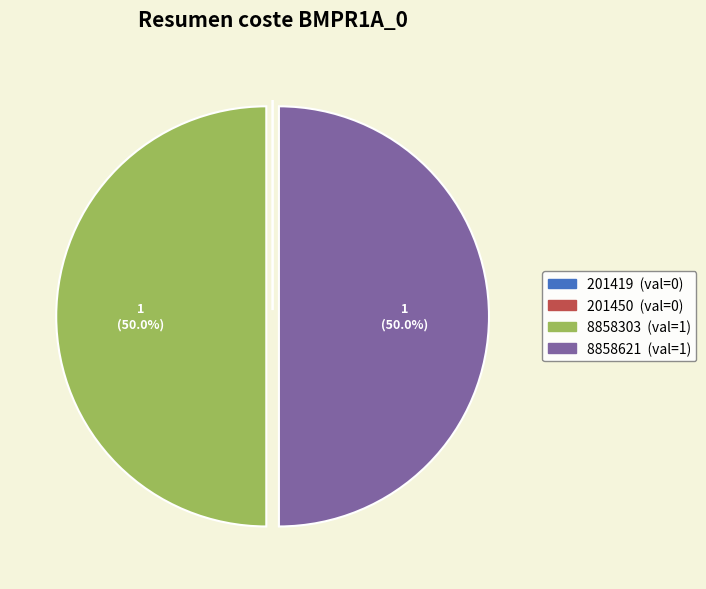

To the nearest percent, what percentage of the pie is 8858621?

50%